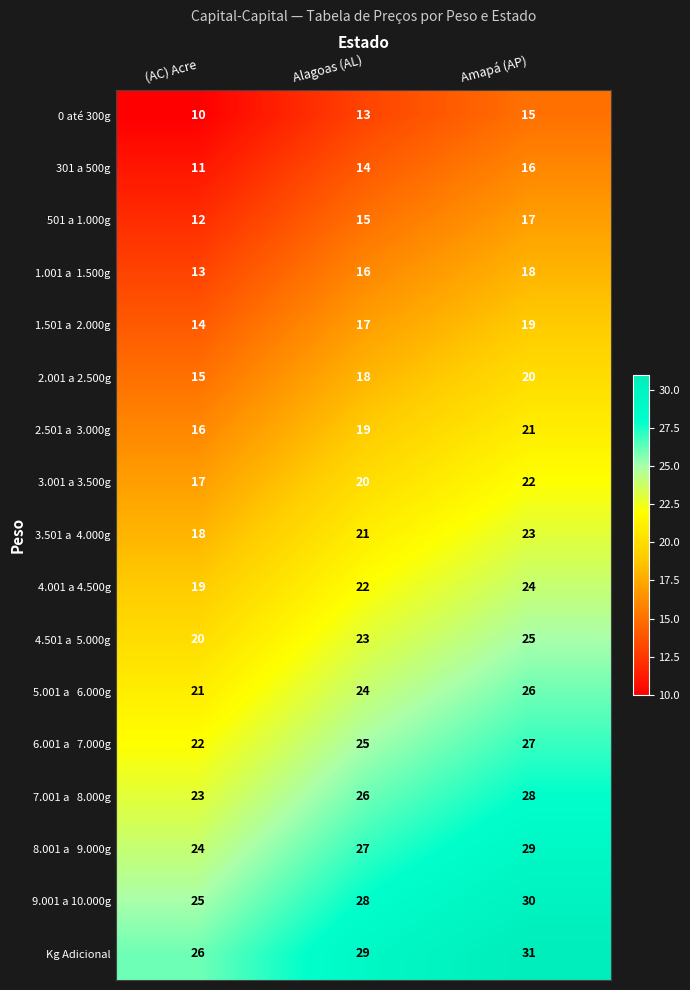

What is the difference between the 501 a 1.000g values at (AC) Acre and Alagoas (AL)?

3